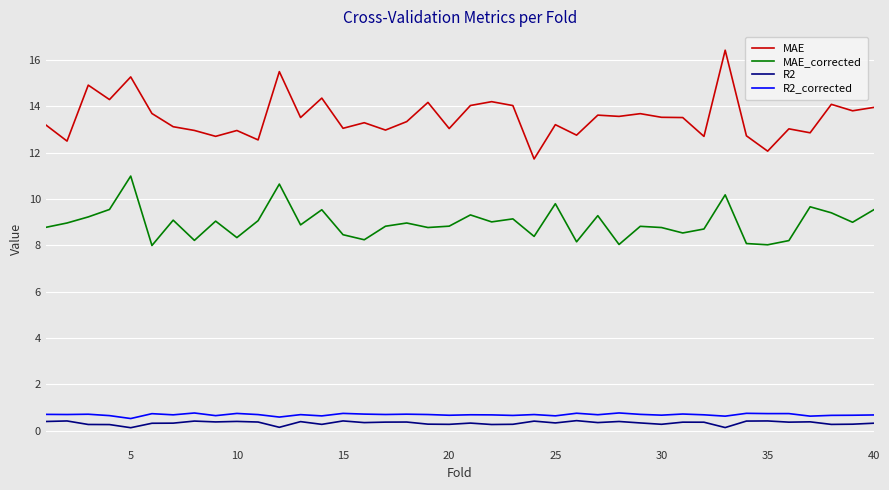

Which series has the largest total across all categories?

MAE